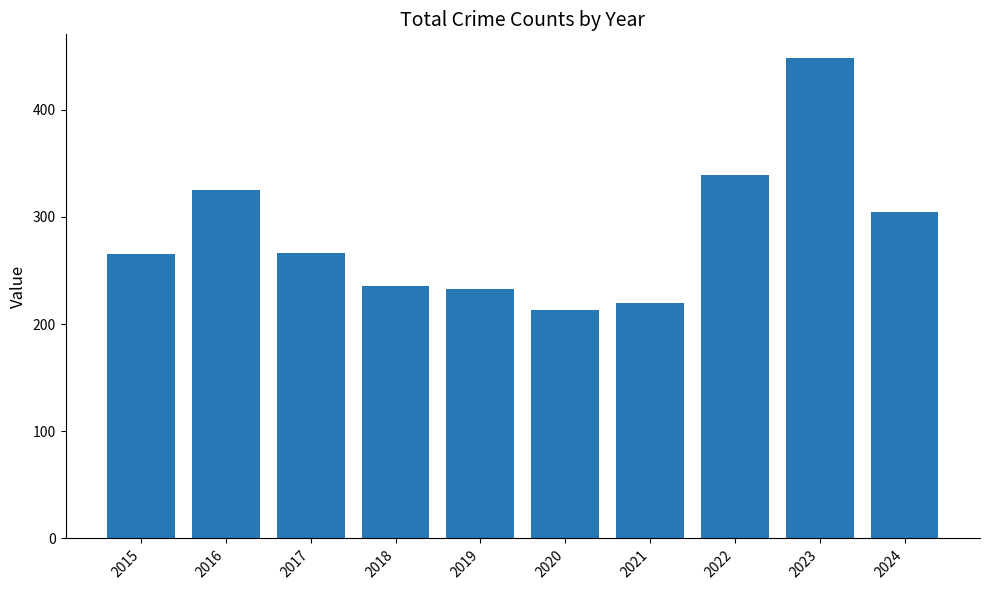

Read the value at 2020, to the nearest 50.

200